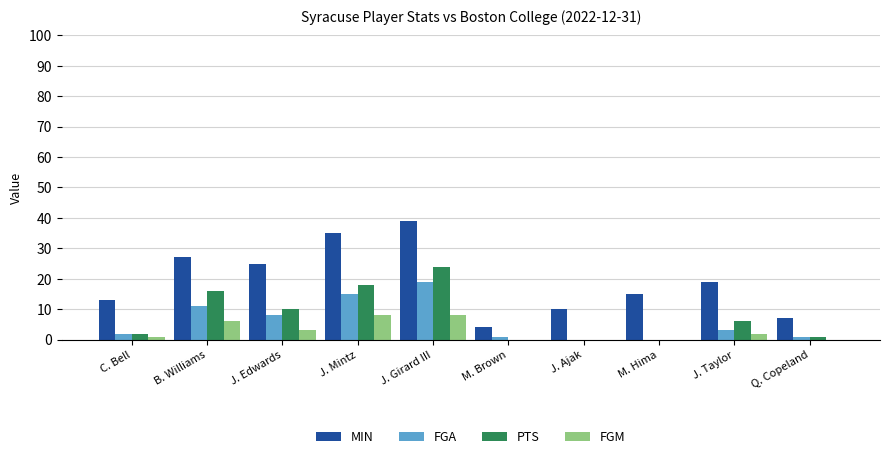

What is the approximate value of MIN at J. Ajak?

10